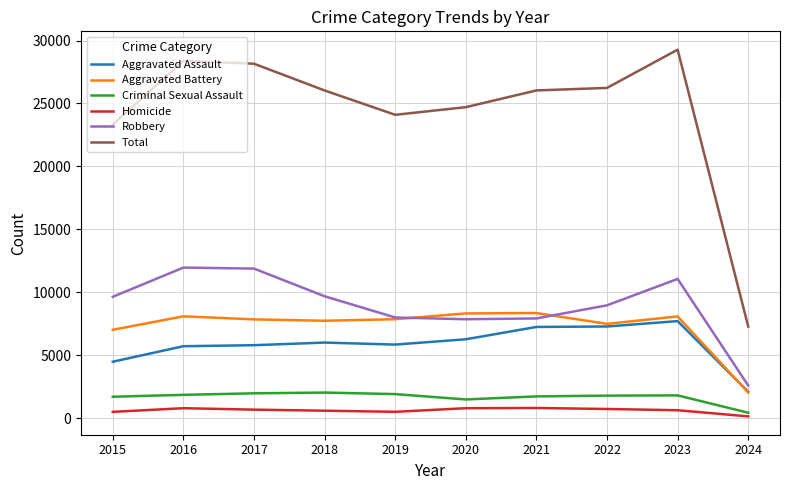

At 2016, list the series in order from smallest to largest.

Homicide, Criminal Sexual Assault, Aggravated Assault, Aggravated Battery, Robbery, Total